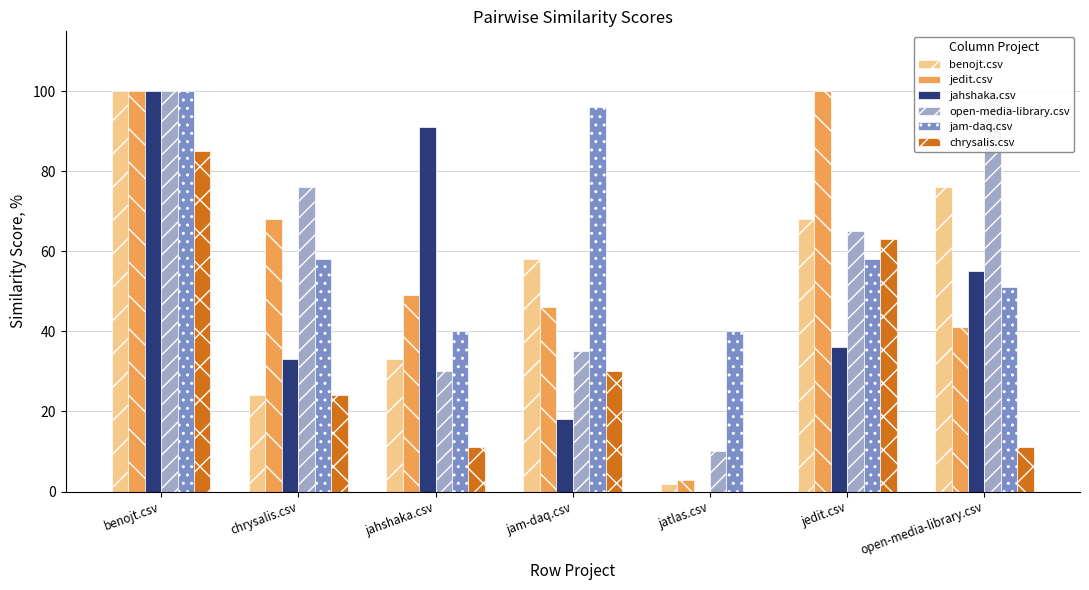

Are the bars grouped side by side (vs. stacked)?

Yes